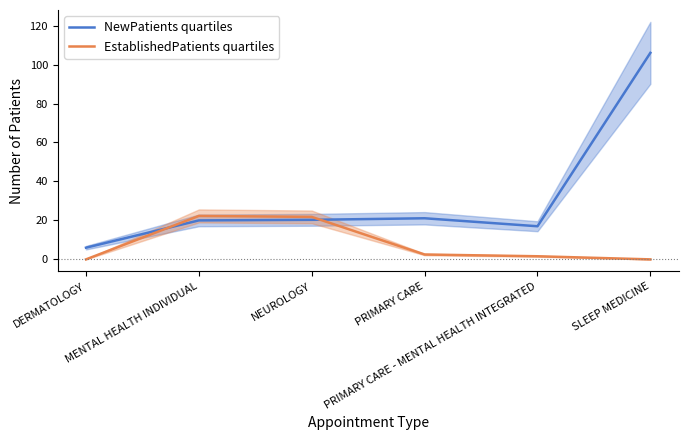

At which label does EstablishedPatients quartiles first exceed 2?

MENTAL HEALTH INDIVIDUAL